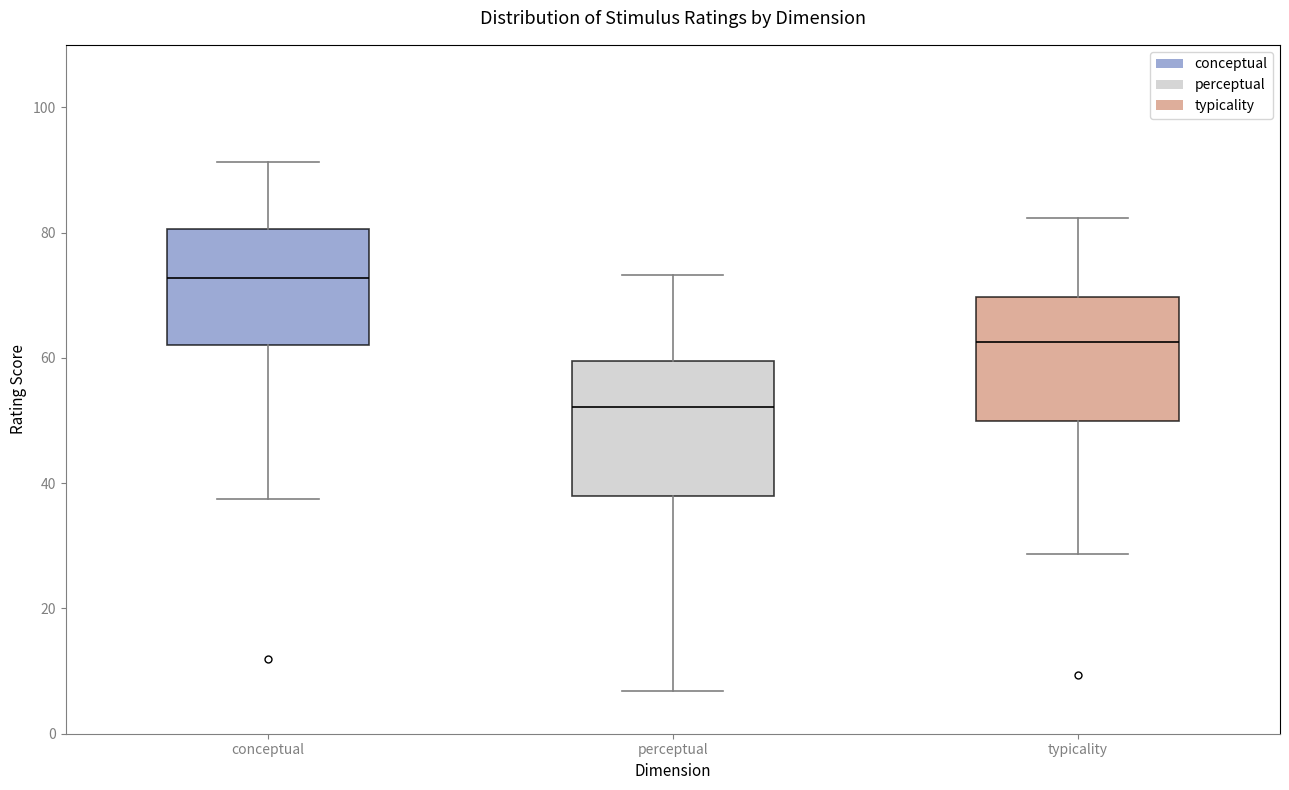

Reading left to right, read every box against the y-axis: the position of its median line, the range the box covers, and the ends of its whiskers. The values are not printed on the chart, so give them approximately, as read against the axis.

conceptual: median 72, box 62 to 80, whiskers 38 to 92
perceptual: median 52, box 38 to 60, whiskers 6 to 74
typicality: median 62, box 50 to 70, whiskers 28 to 82